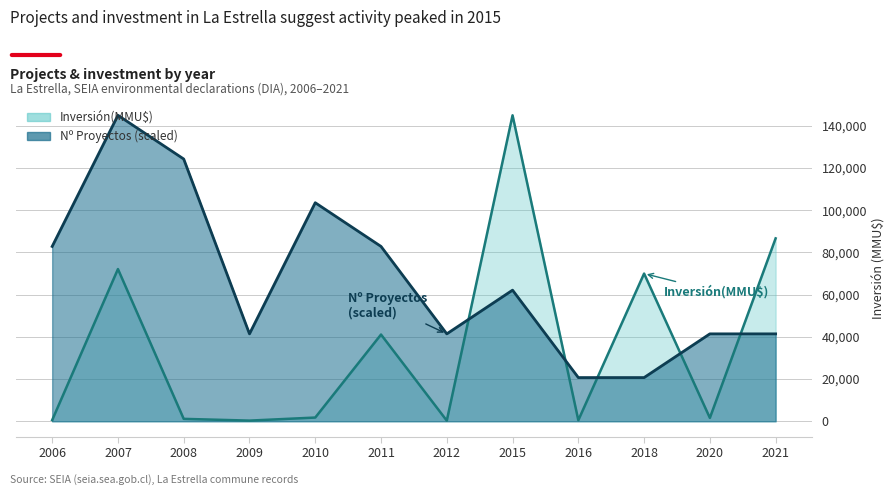

Where is Inversión(MMU$) nearest to the value 72650?

2007